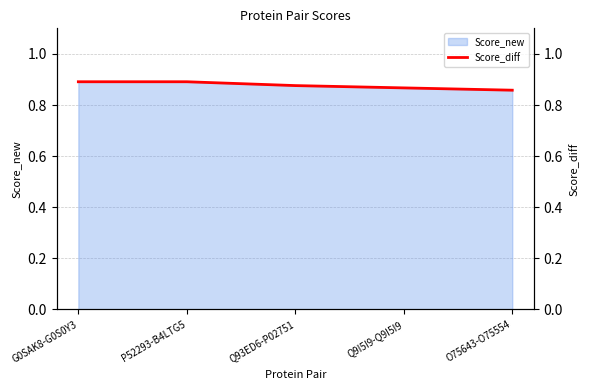

Reading right to left, extract all data points from this chart.

O75643-O75554=0.9	Q9I5I9-Q9I5I9=0.9	Q93ED6-P02751=0.9	P52293-B4LTG5=0.9	G0SAK8-G0S0Y3=0.9